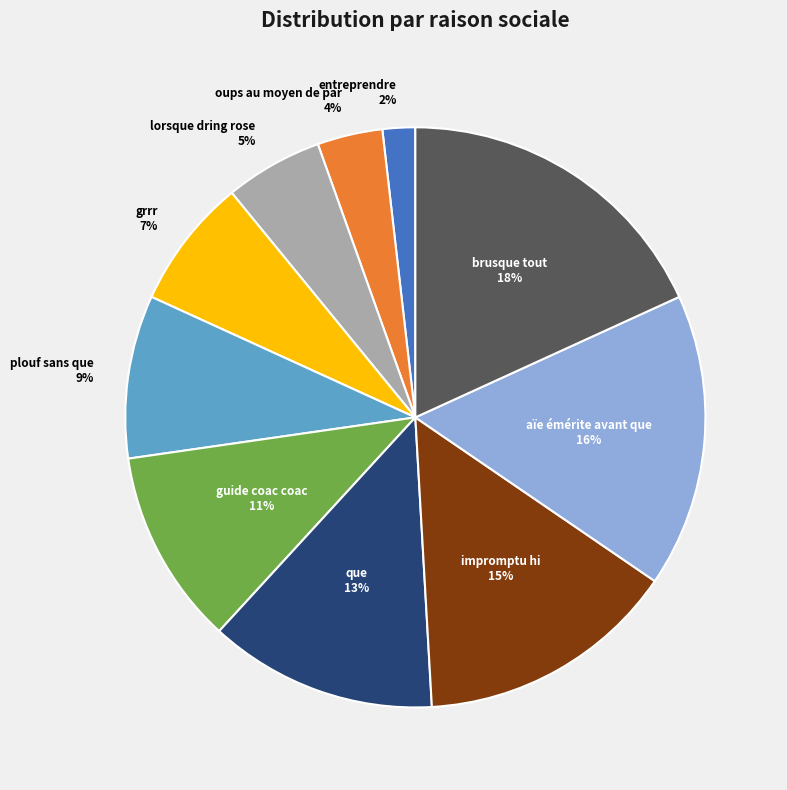

Count the number of slices in the pie.

10